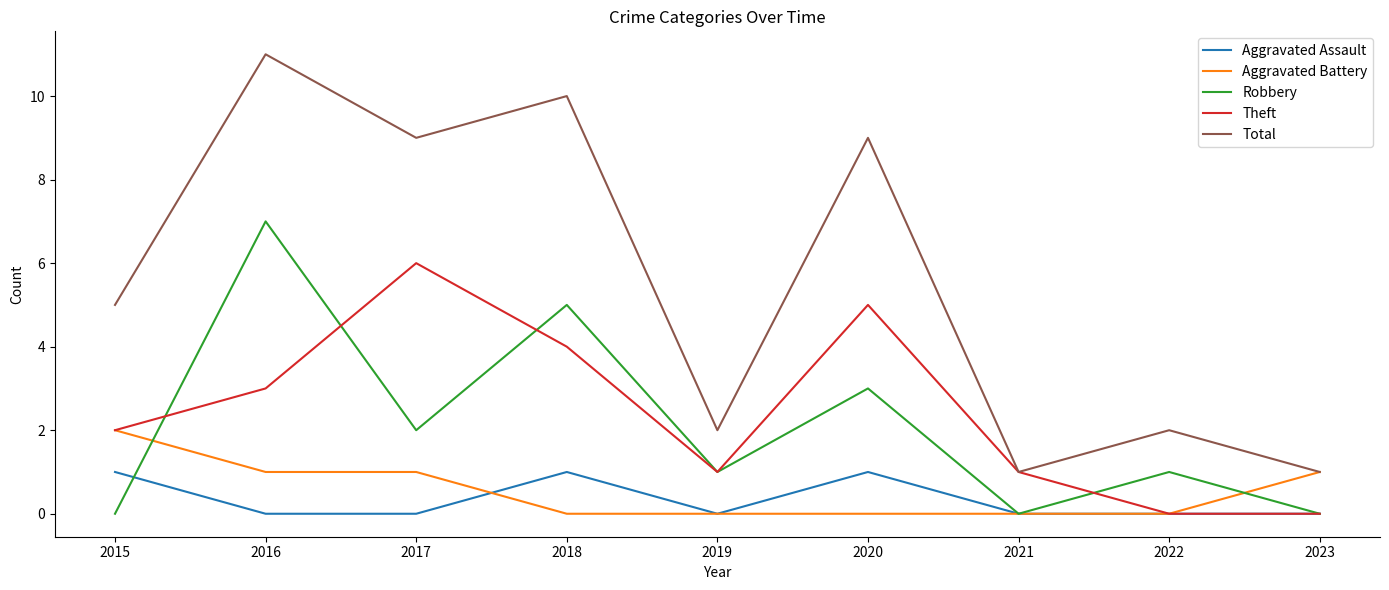

Which series has the widest spread of values?

Total